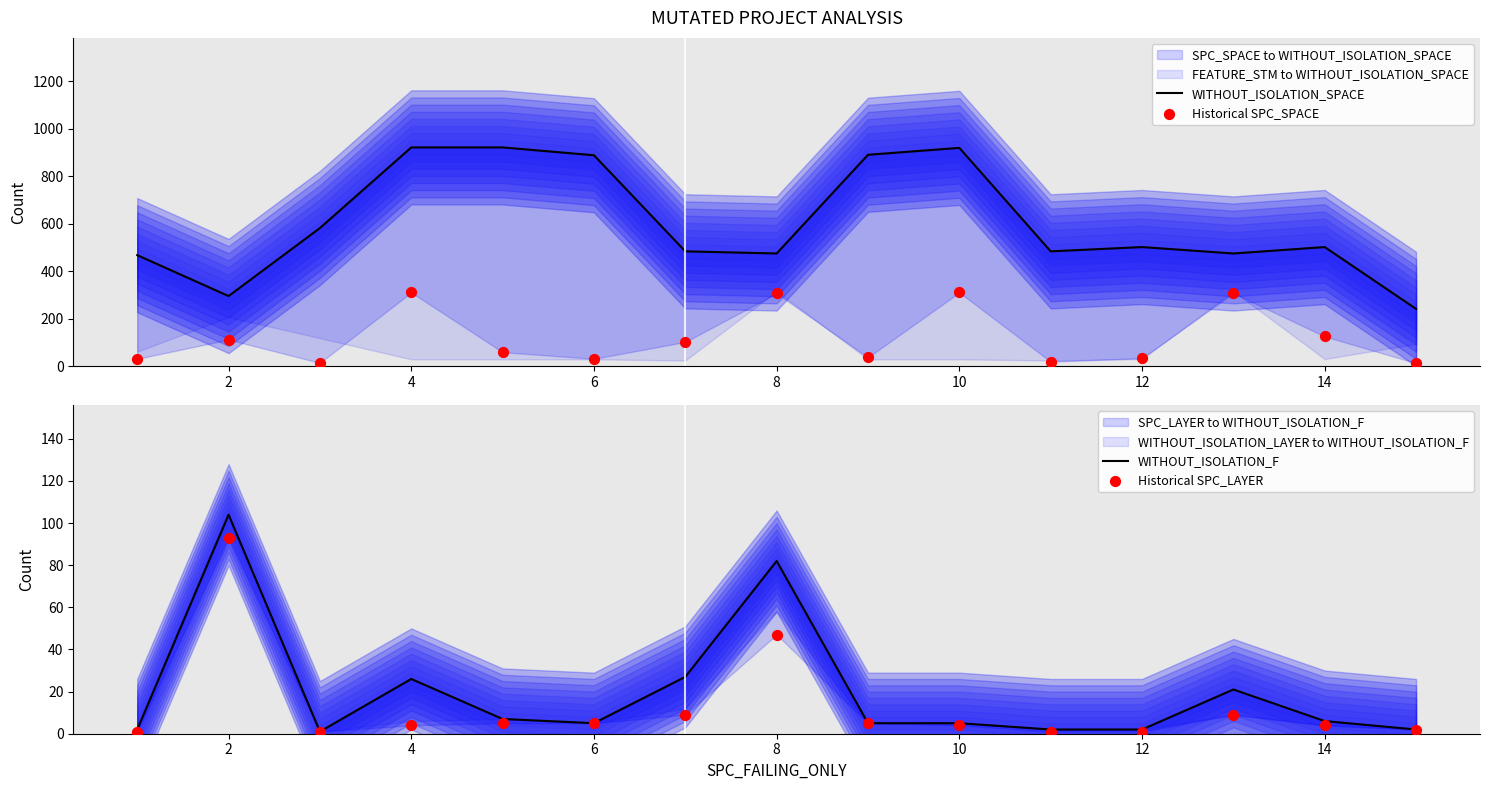

What is the total value across all series at 14?

911